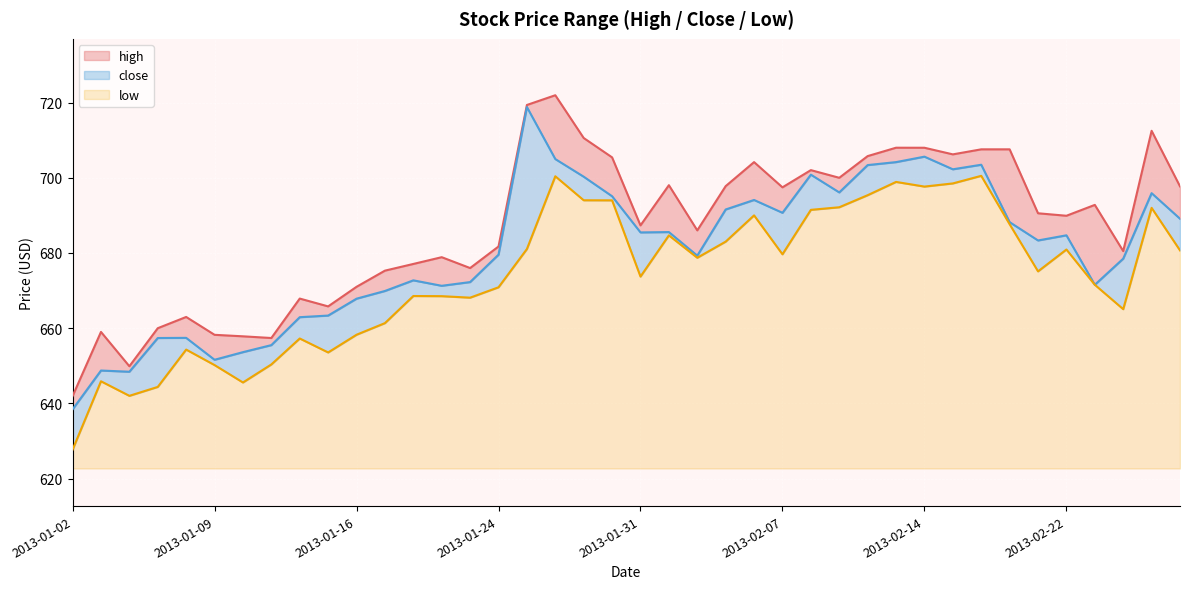

True or false: low and high intersect in this chart.

False